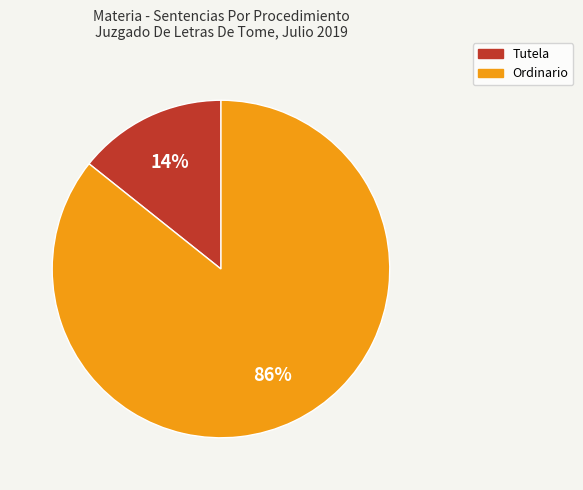

Does any single category account for the majority?

Yes